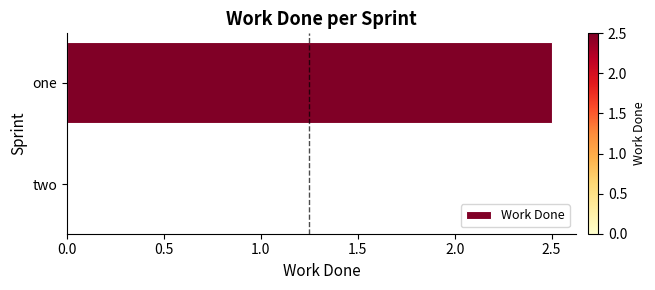

Where is the data nearest to the value 1?

two